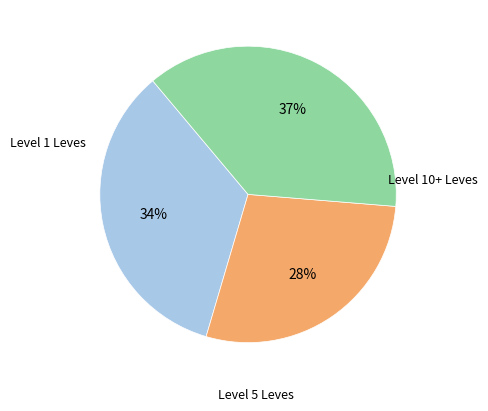

Is there a majority slice in this chart?

No